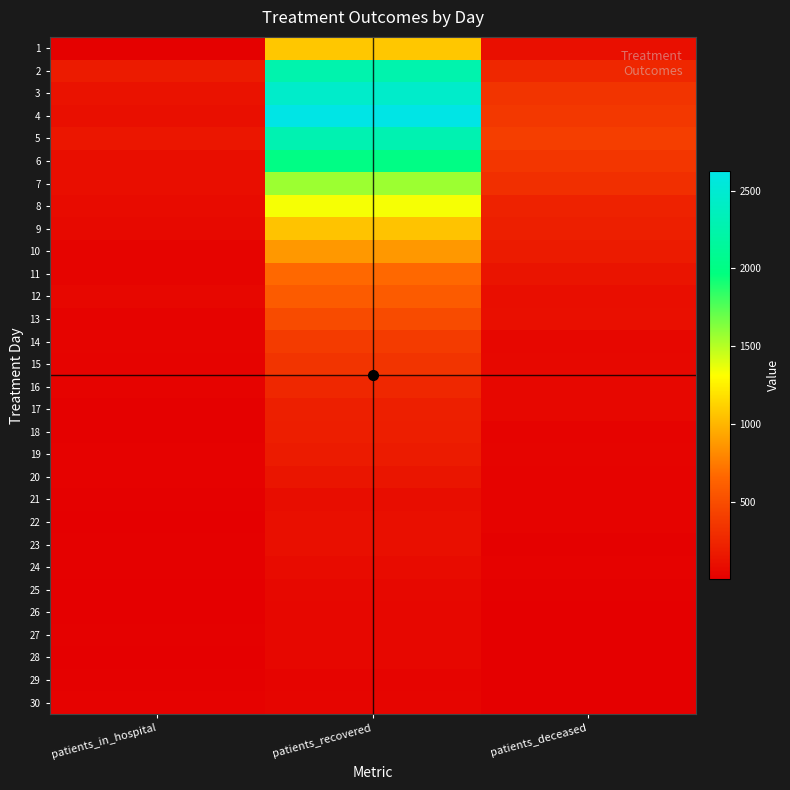

Between patients_in_hospital and patients_deceased, which is larger?

patients_deceased